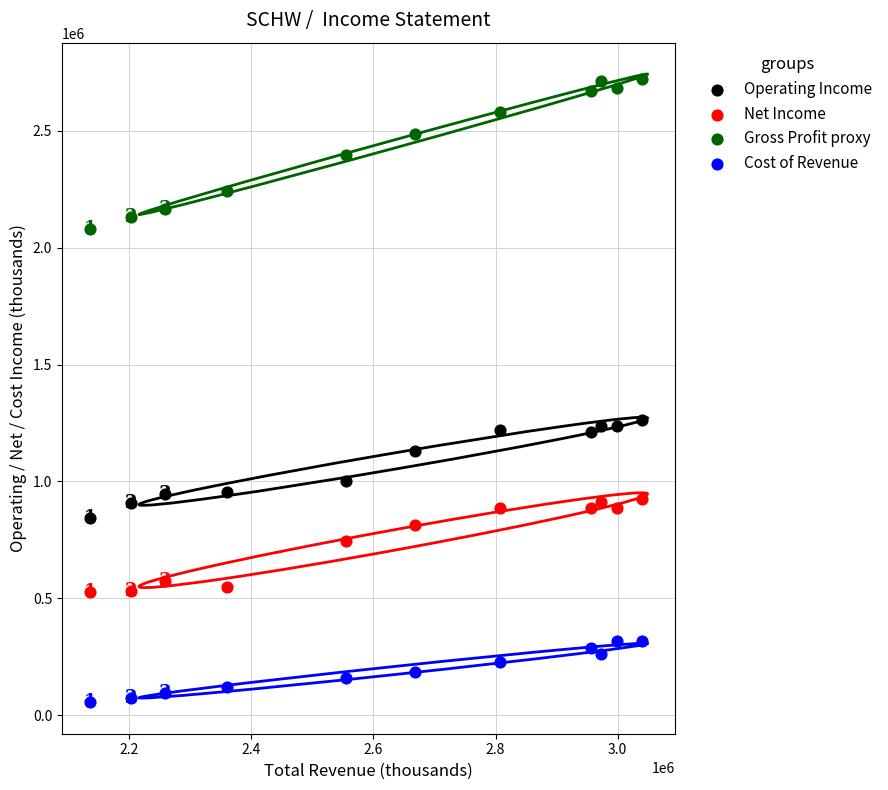

Across all data points, what is the range of X values (max minus min)?

904000